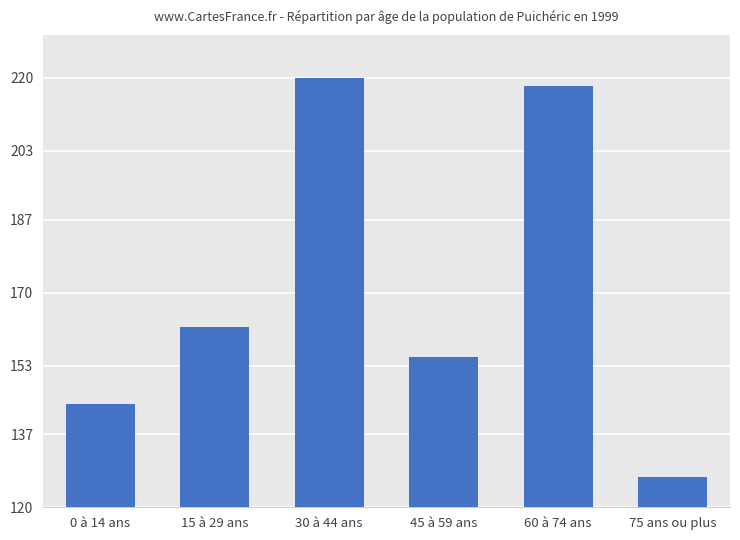

At which category does the chart reach its peak across all series?

30 à 44 ans